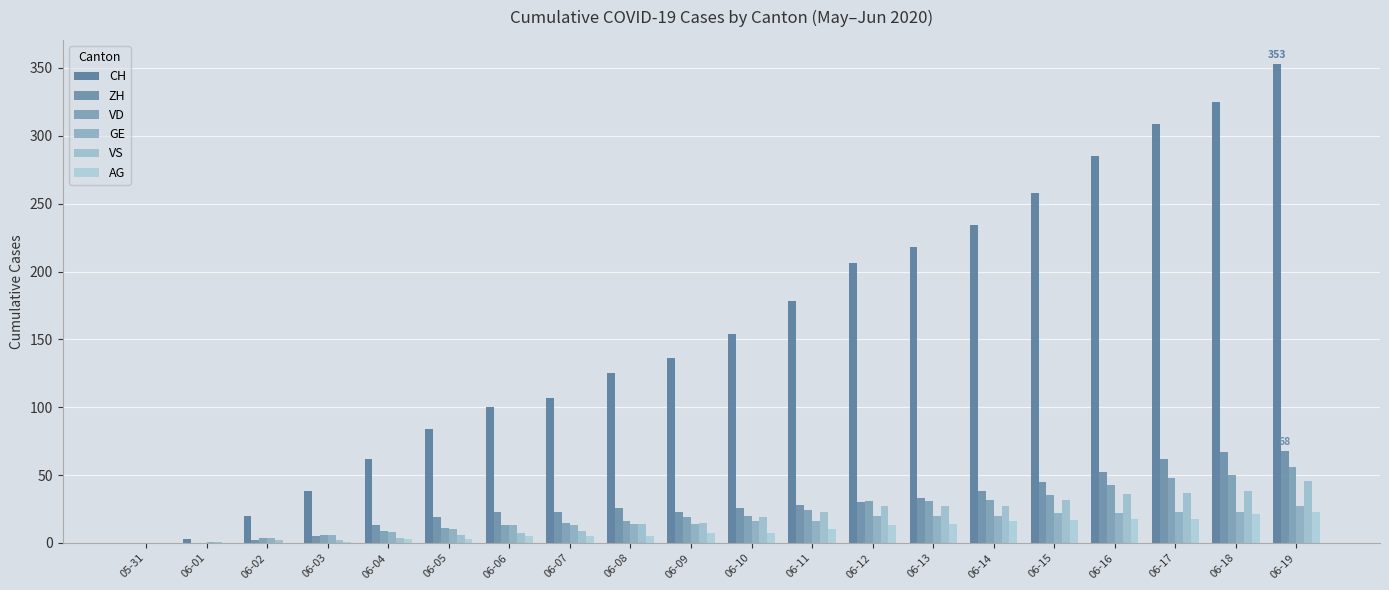

Are the bars horizontal?

No